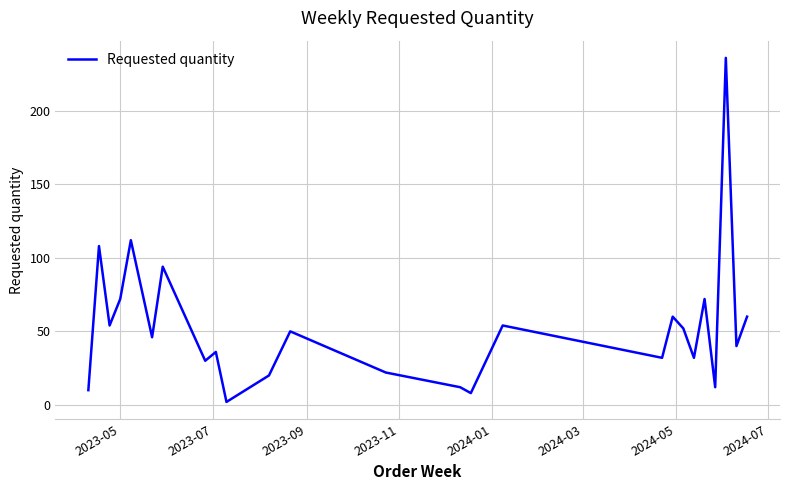

What is the maximum value shown in the chart?

236